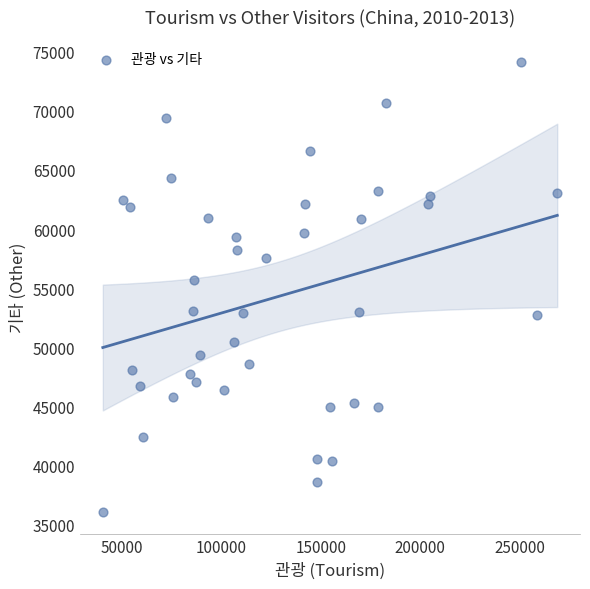

What is the range of Y values (max minus min)?

38010